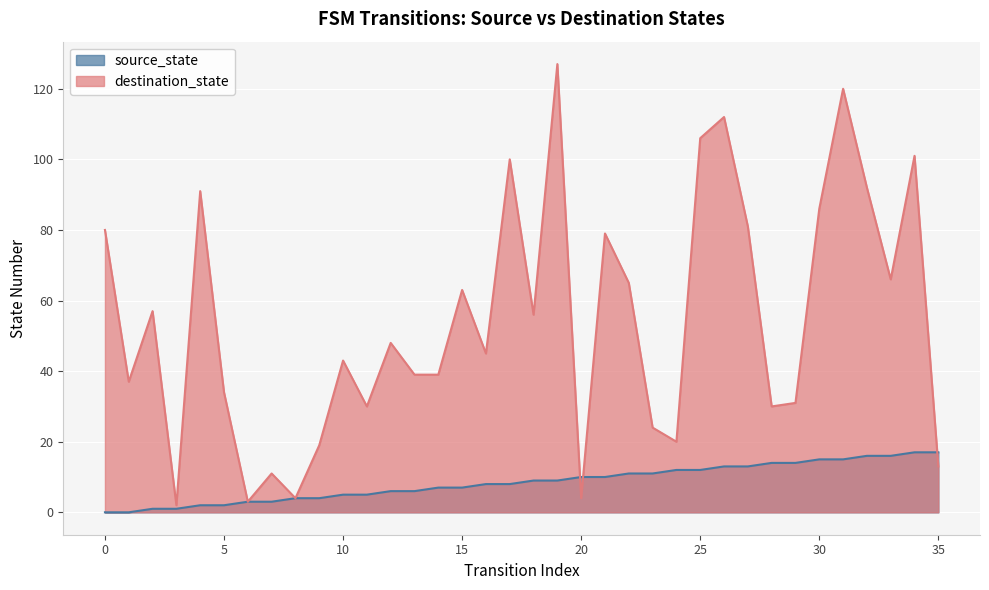

What are all the series names shown in the legend?

source_state, destination_state